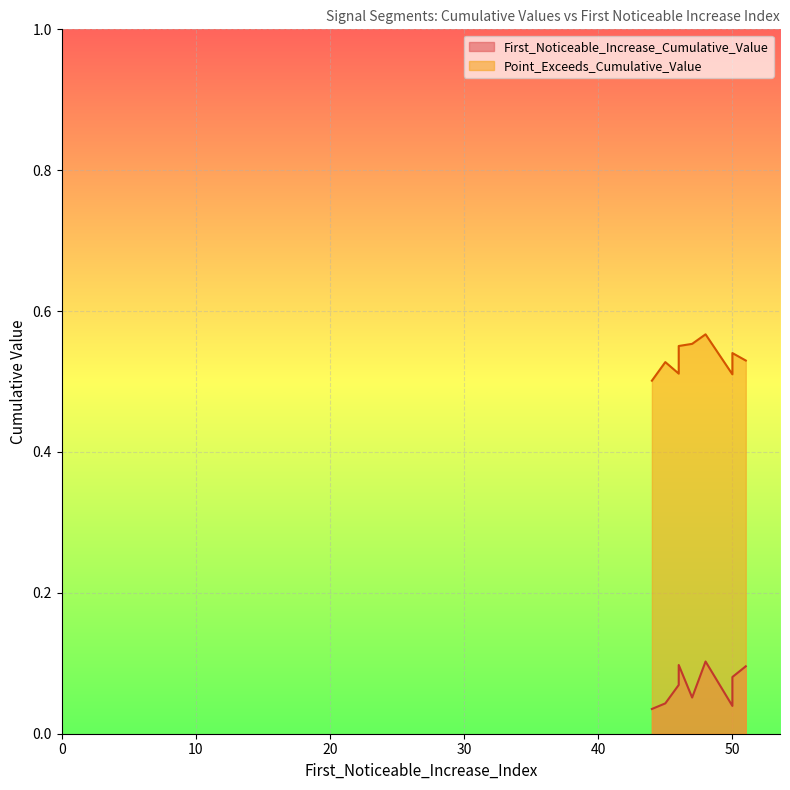

Which series changed the most between 48 and 46?

Point_Exceeds_Cumulative_Value